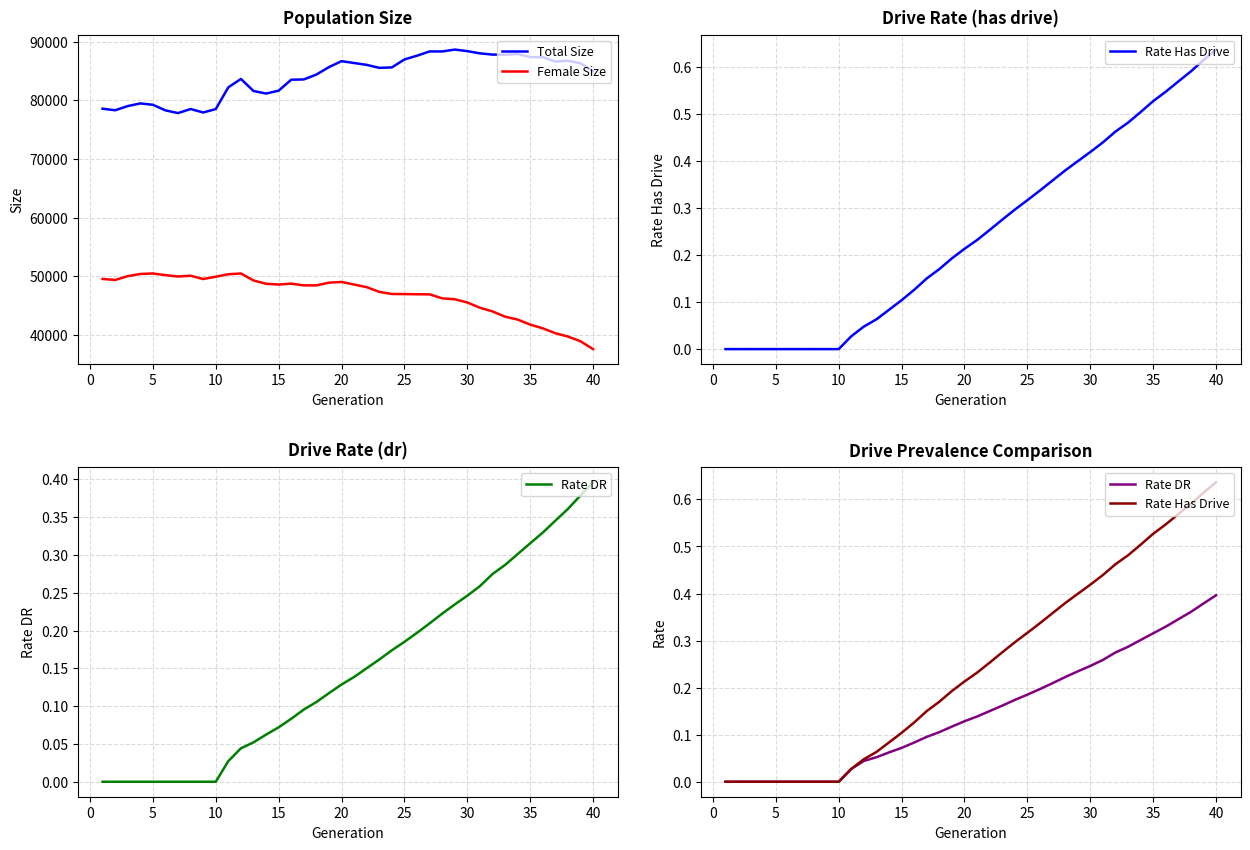

True or false: Female Size and Total Size cross at least once.

False